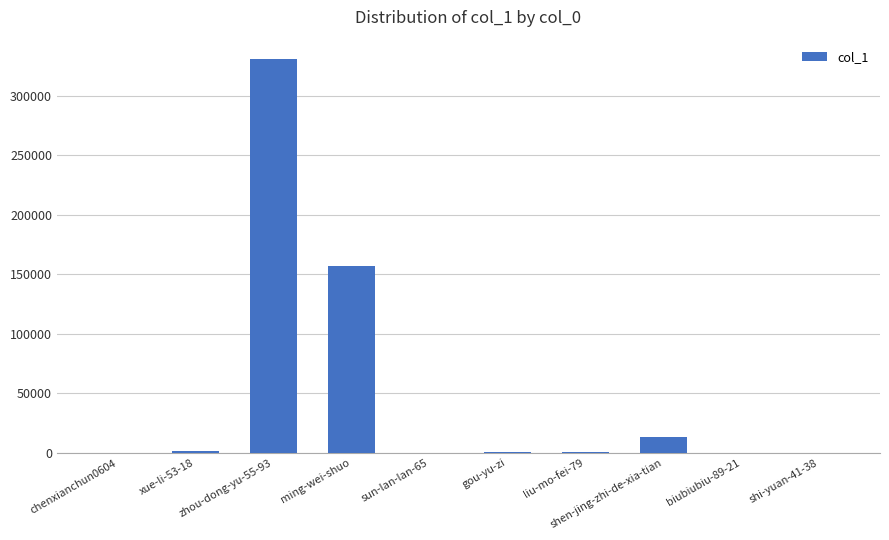

What is the greatest value displayed?

330705